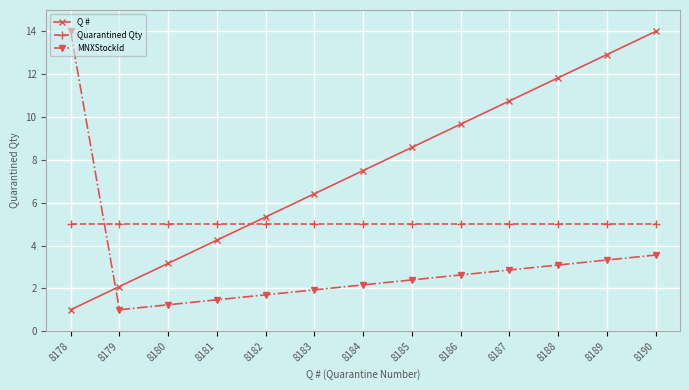

At how many categories does at least one series exceed 11?

4